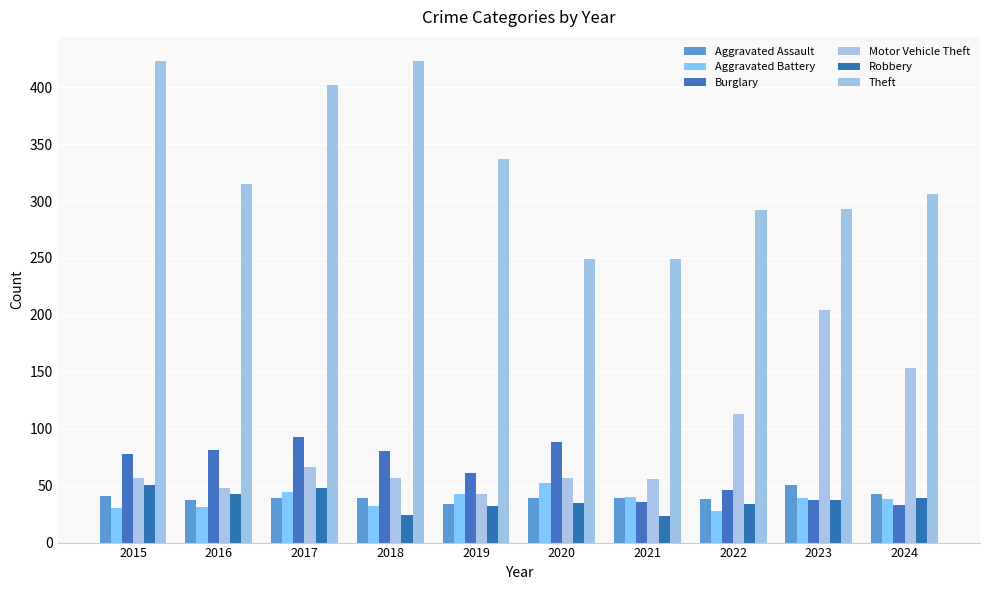

At how many categories does at least one series exceed 337?

3